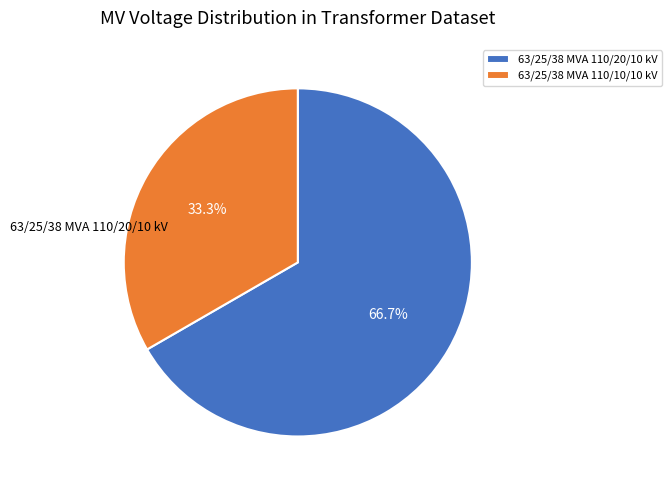

What is the change in value from 63/25/38 MVA 110/20/10 kV to 63/25/38 MVA 110/10/10 kV?

-10